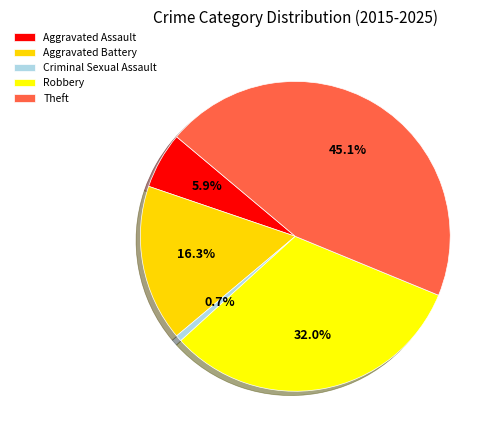

Does any single category account for the majority?

No